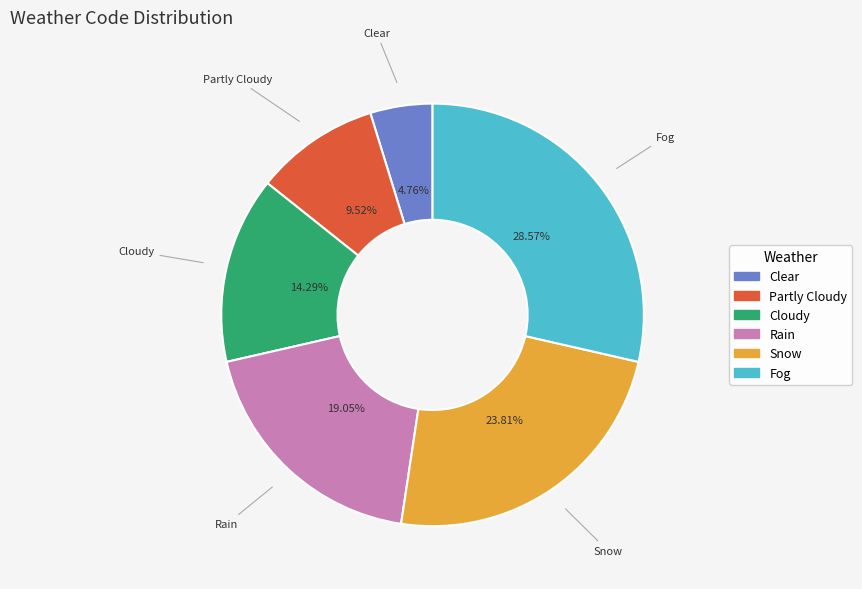

Count the number of slices in the pie.

6